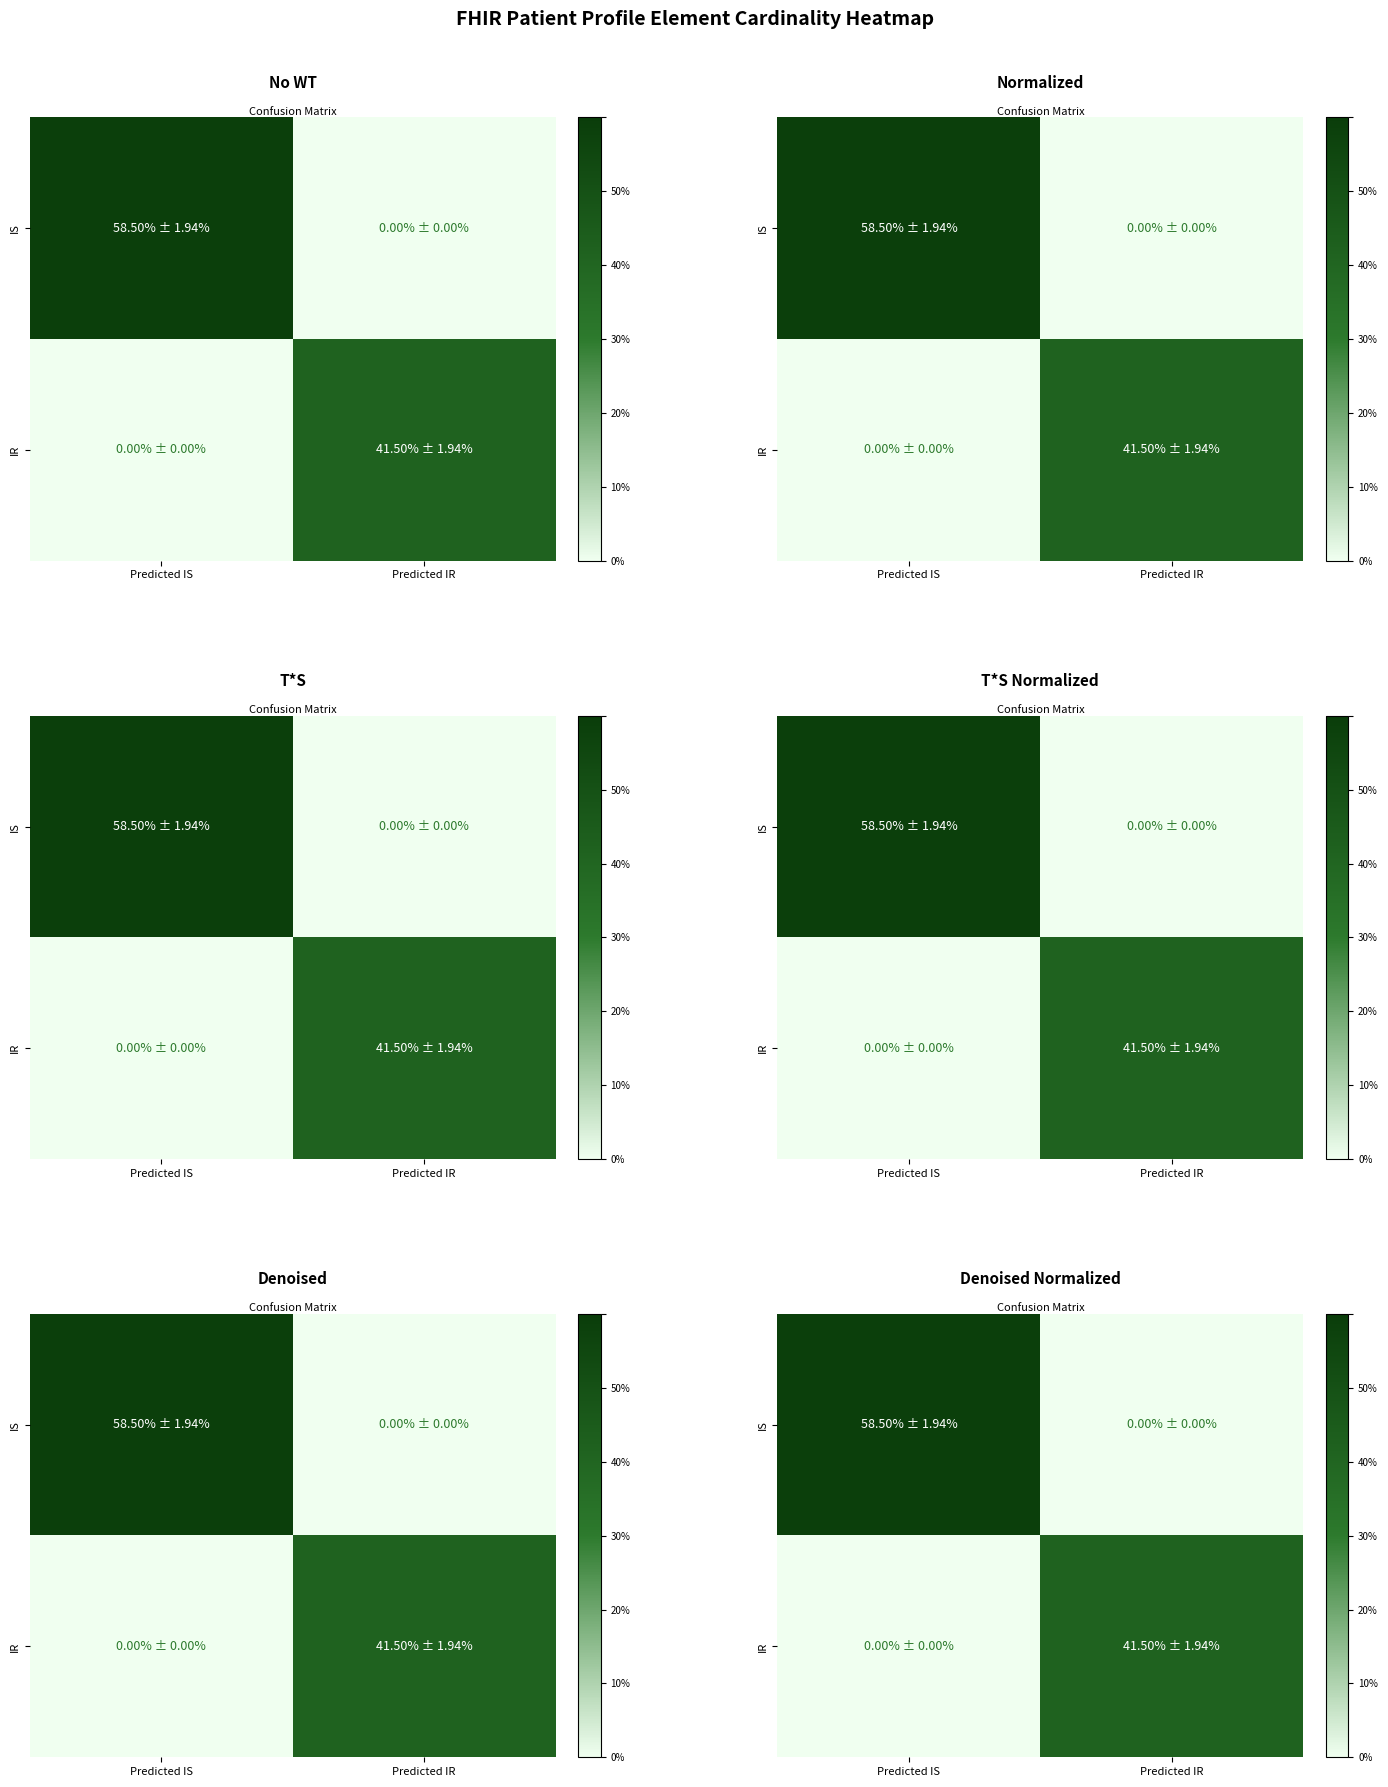

At which label does IS first exceed 58?

Predicted IS